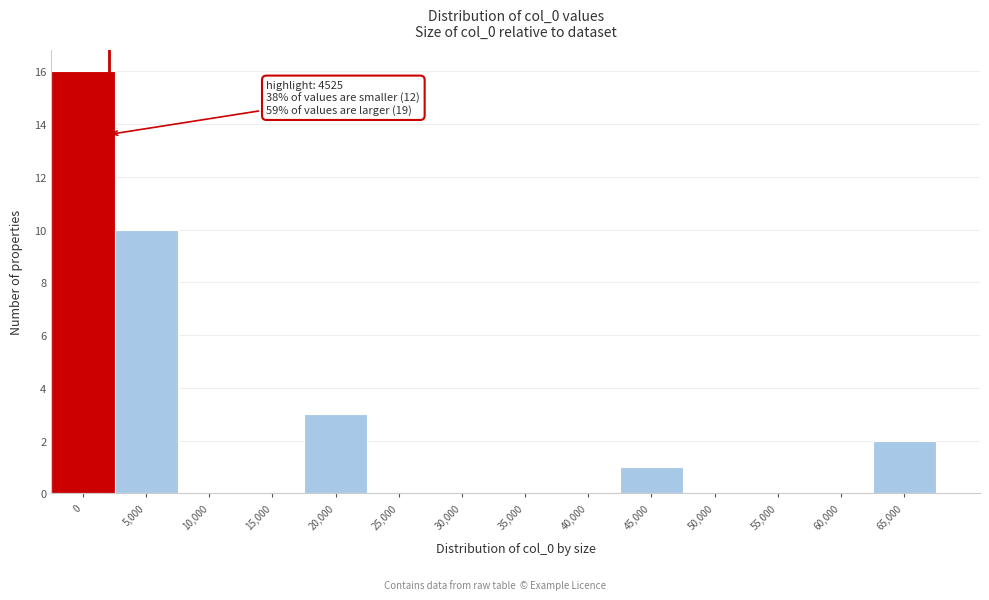

Reading left to right, list all the values displayed in this chart.

0=16	5,000=10	10,000=0	15,000=0	20,000=3	25,000=0	30,000=0	35,000=0	40,000=0	45,000=1	50,000=0	55,000=0	60,000=0	65,000=2